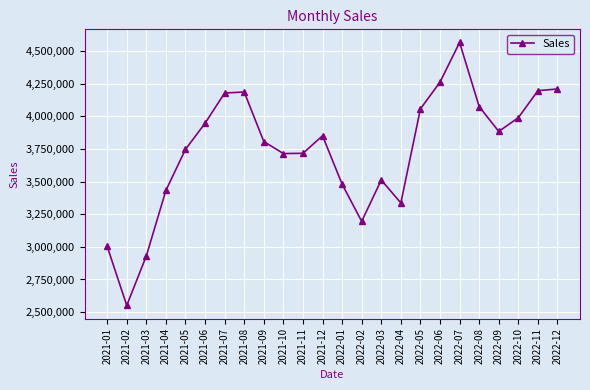

What is the approximate value at 2022-11?

4196555